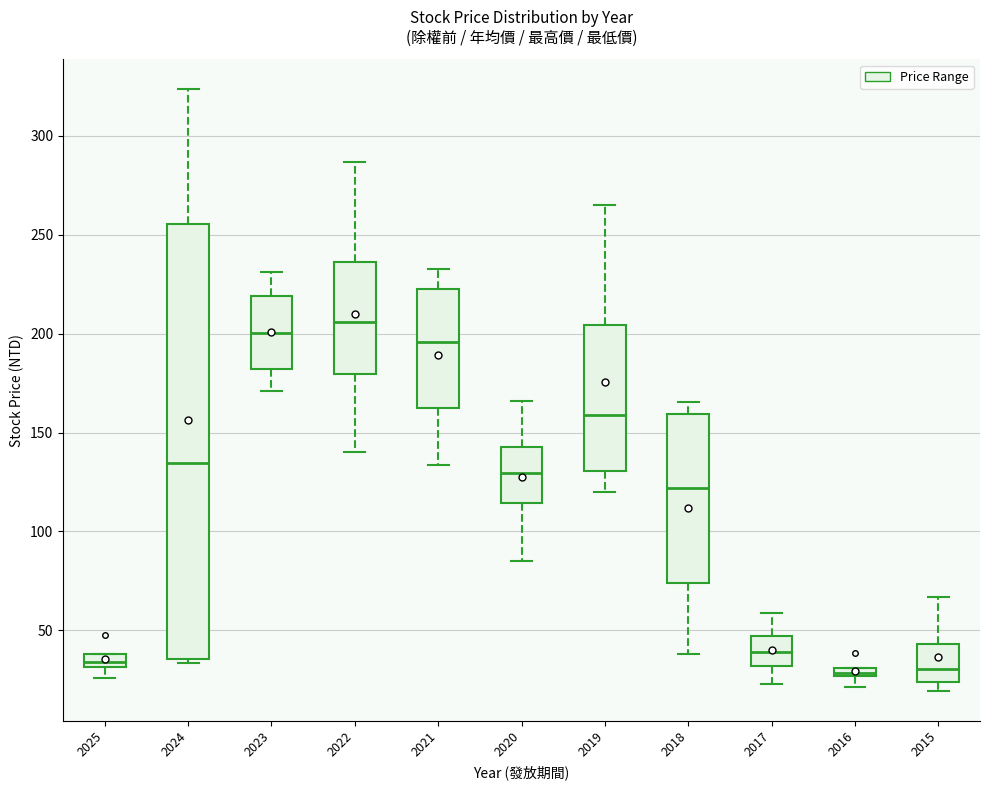

Comparing the boxes themselves (not the whiskers), which one is the tallest?

2024